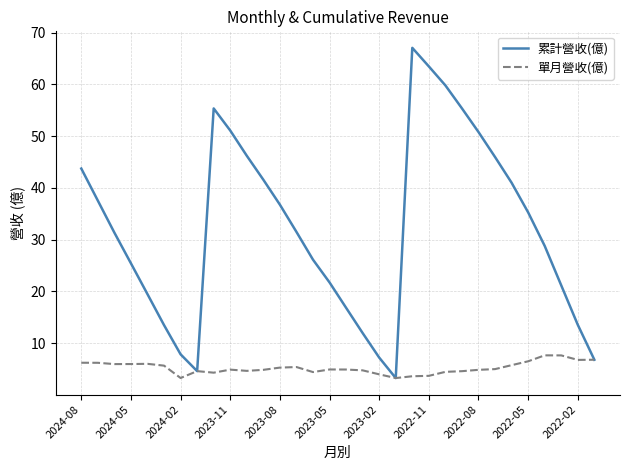

Rank the series by their maximum value, from lowest to highest.

單月營收(億), 累計營收(億)